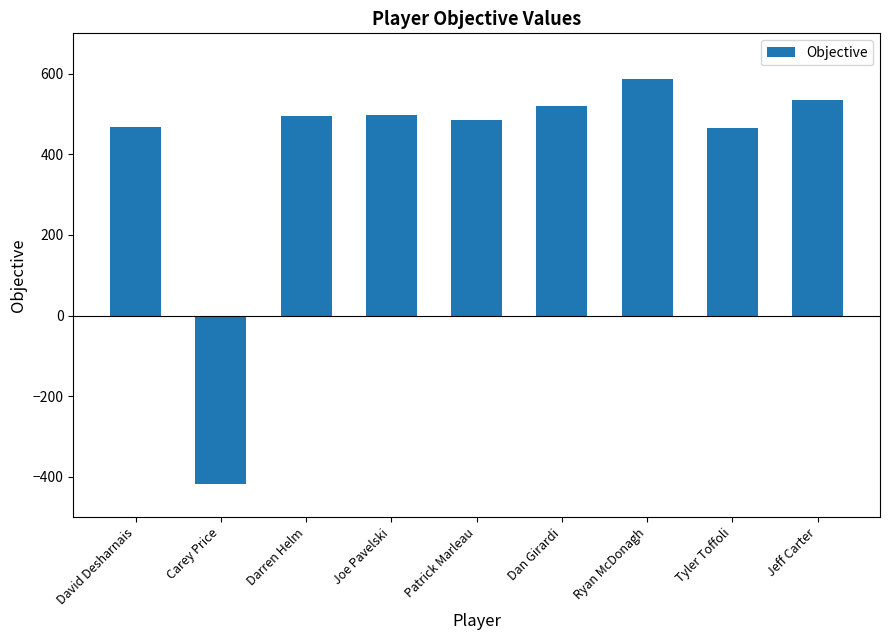

What is the value of the 6th bar from the left?

518.8